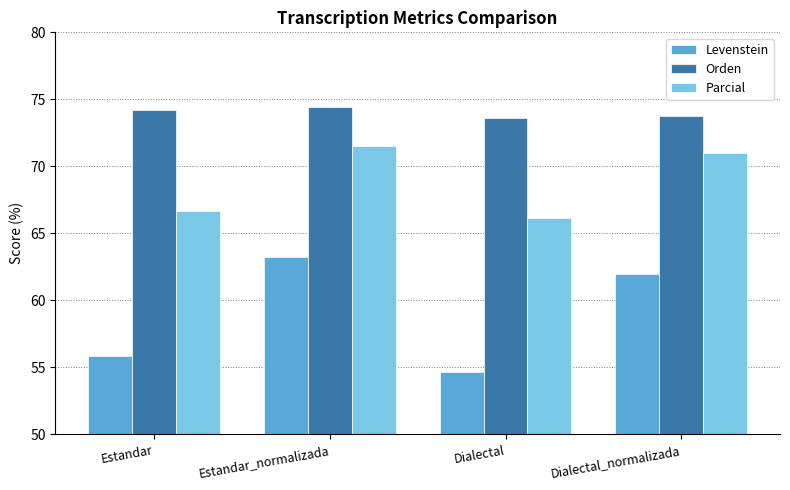

Are the bars grouped side by side (vs. stacked)?

Yes